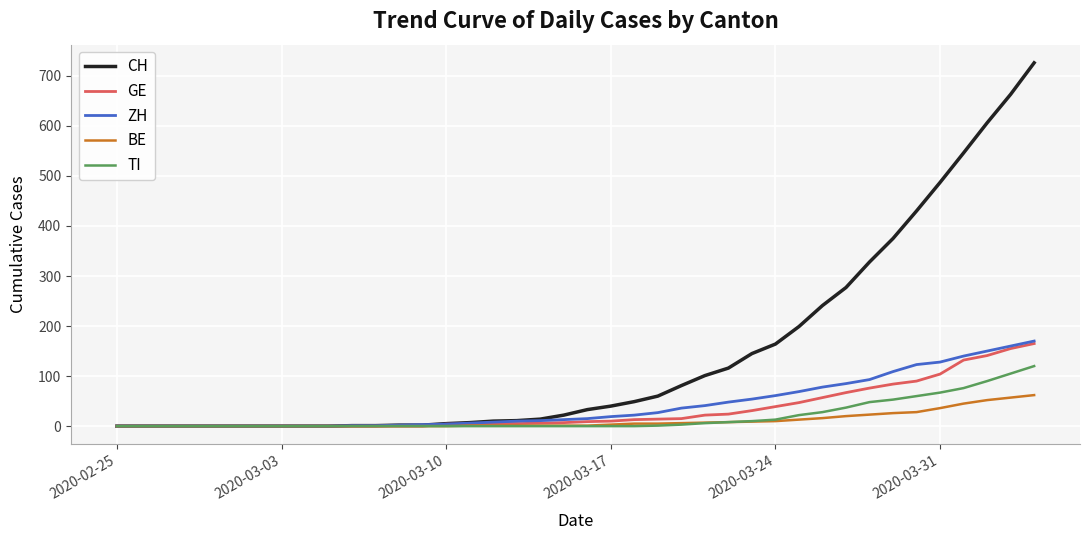

What is the maximum value for ZH?

170